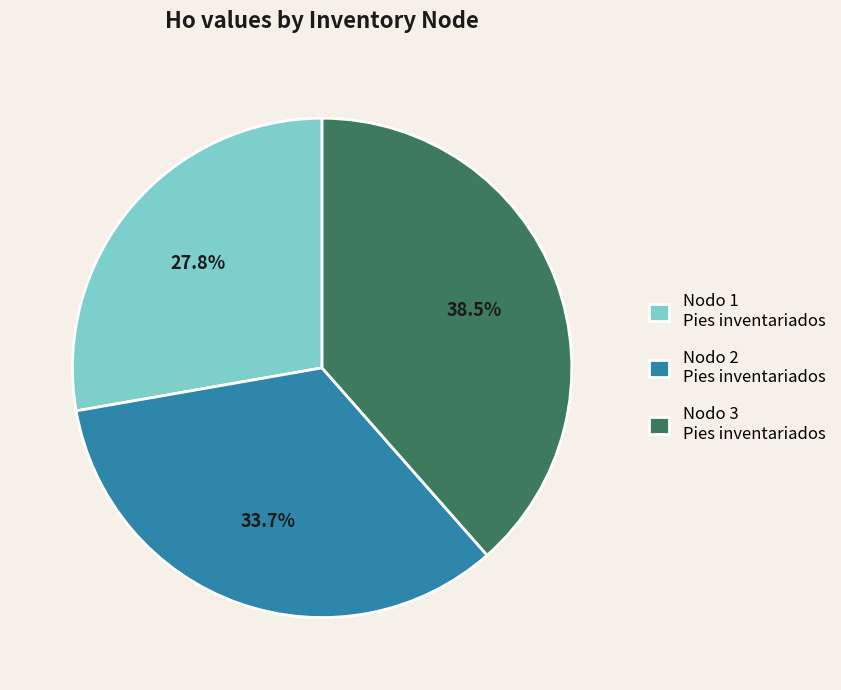

How many slices are in this pie chart?

3